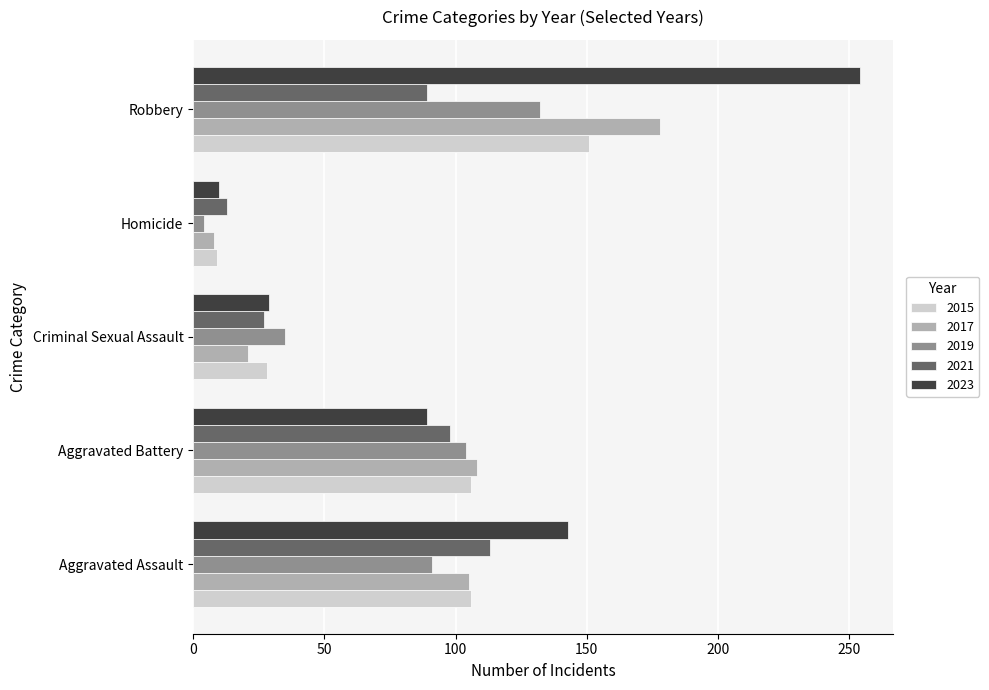

Which series has the largest range (max minus min)?

2023